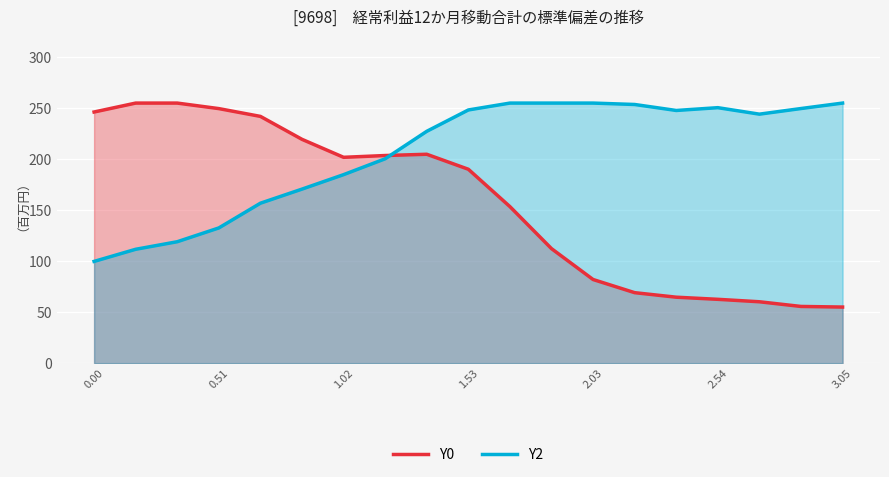

Rank the series at 3.05 from lowest to highest value.

Y0, Y2